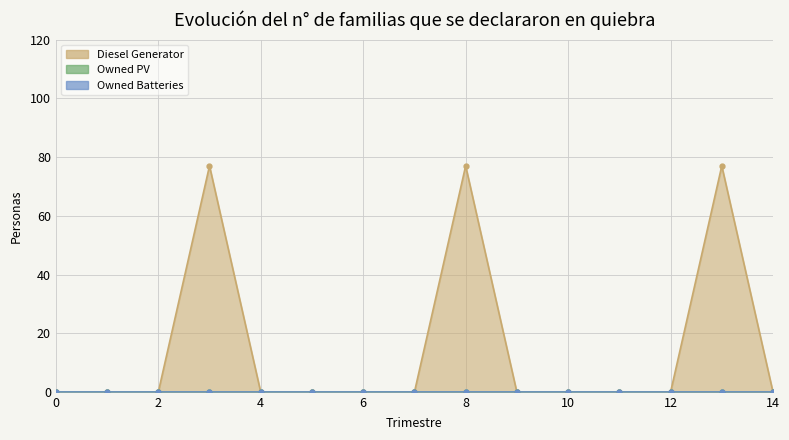

What is the maximum value shown in the chart?

77